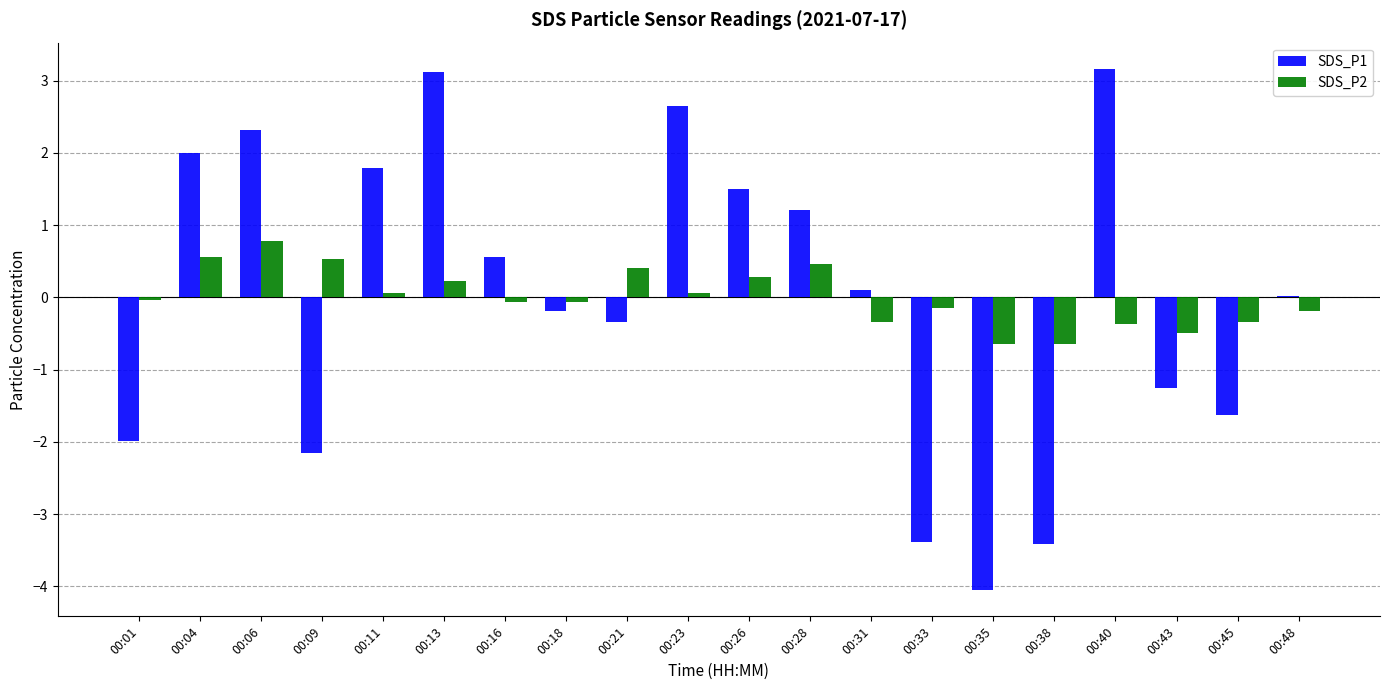

Between 00:26 and 00:40, which series saw the biggest shift?

SDS_P1